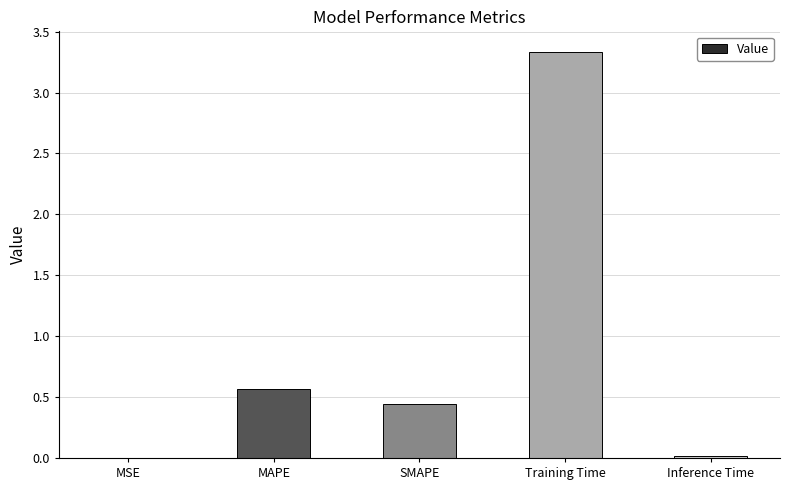

What is the sum of all values?

4.4